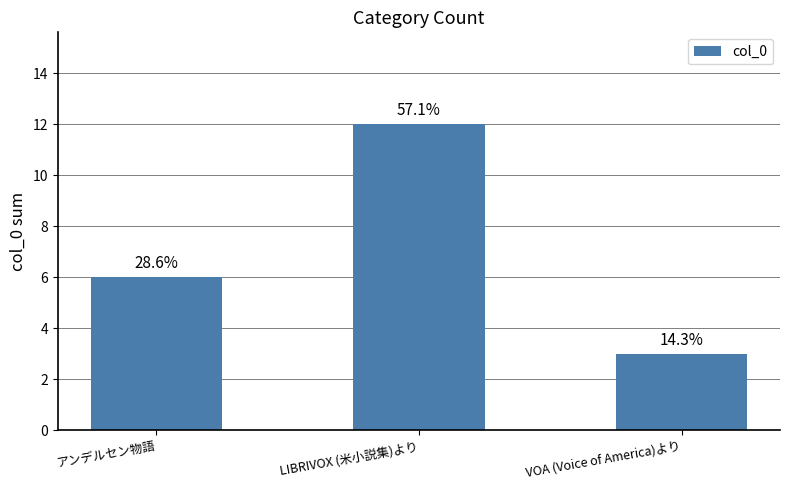

Between LIBRIVOX (米小説集)より and VOA (Voice of America)より, which is larger?

LIBRIVOX (米小説集)より